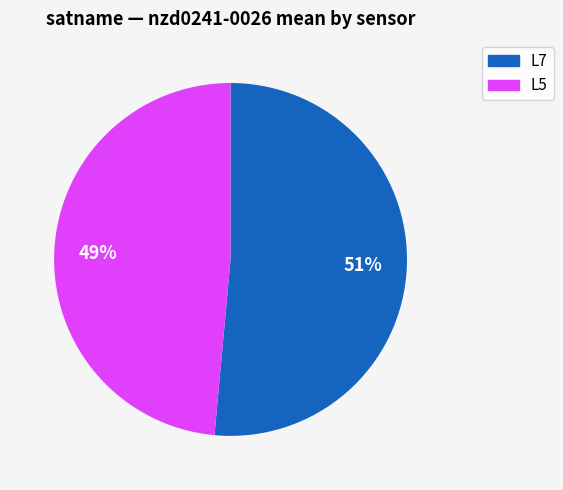

What percentage is the L5 slice, to the nearest percent?

48%